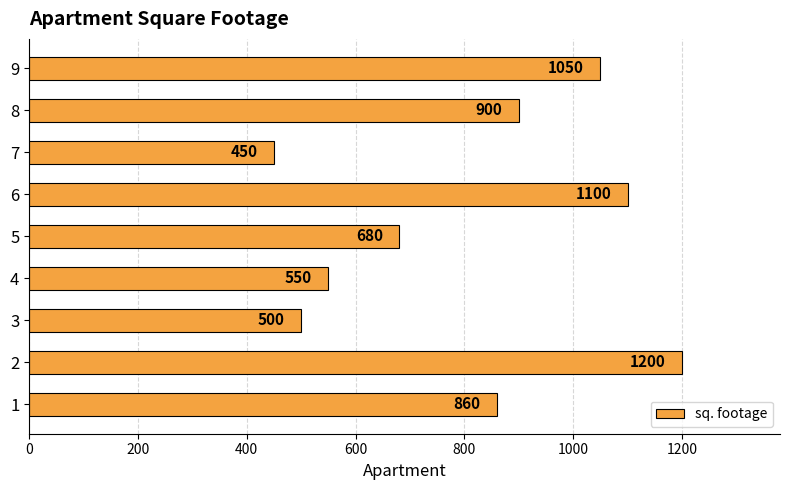

What is the minimum value shown in the chart?

450